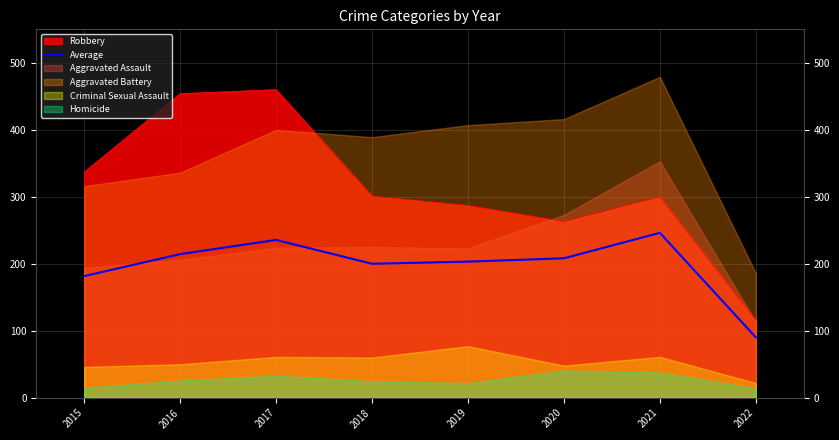

What is the average value?

197.4